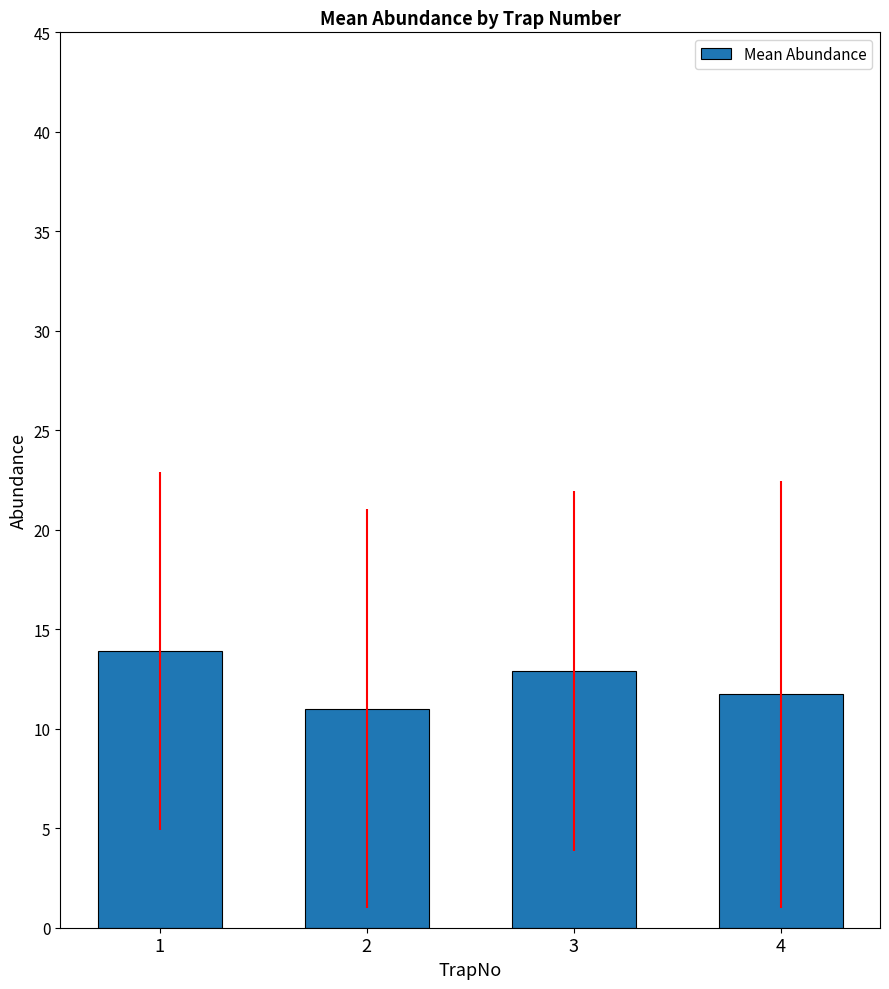

How many values exceed 12?

2